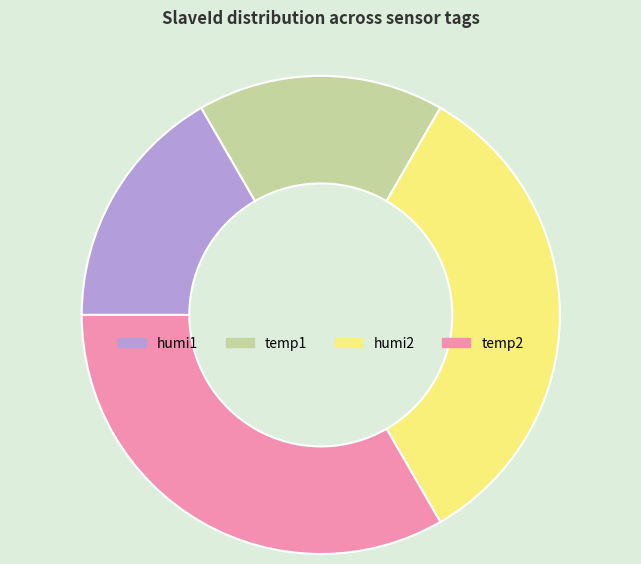

True or false: humi2 accounts for 33% of the total.

True